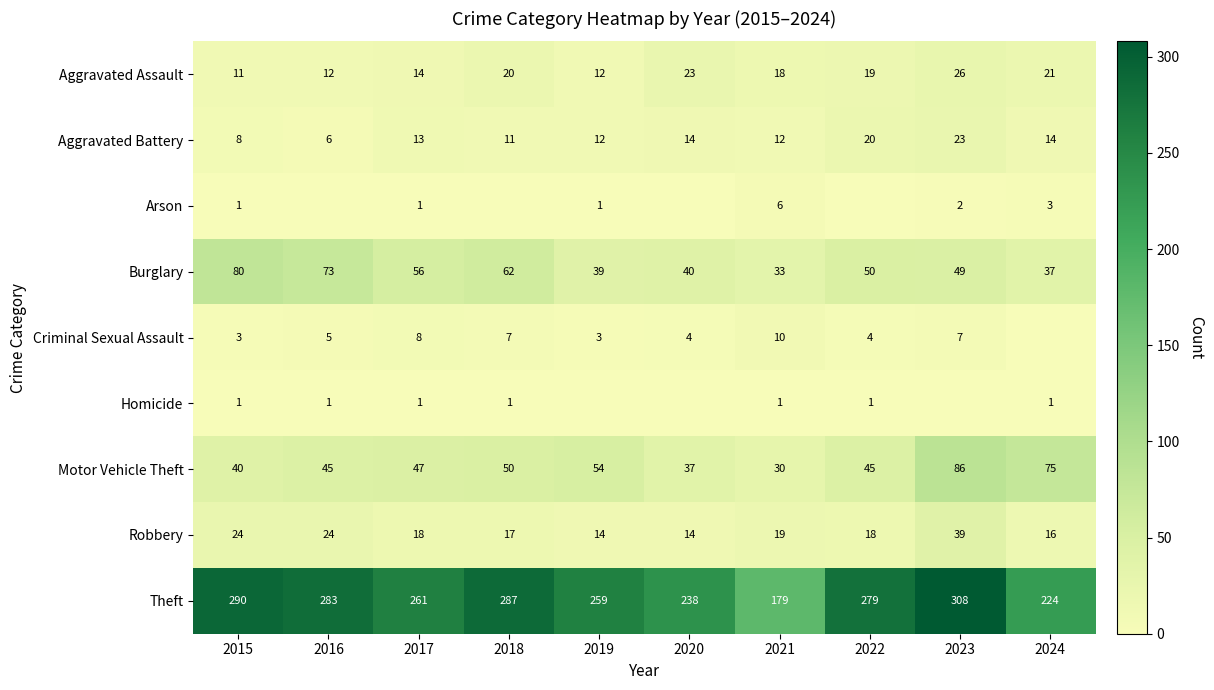

Is it true that Aggravated Assault equals 23 at 2020?

True